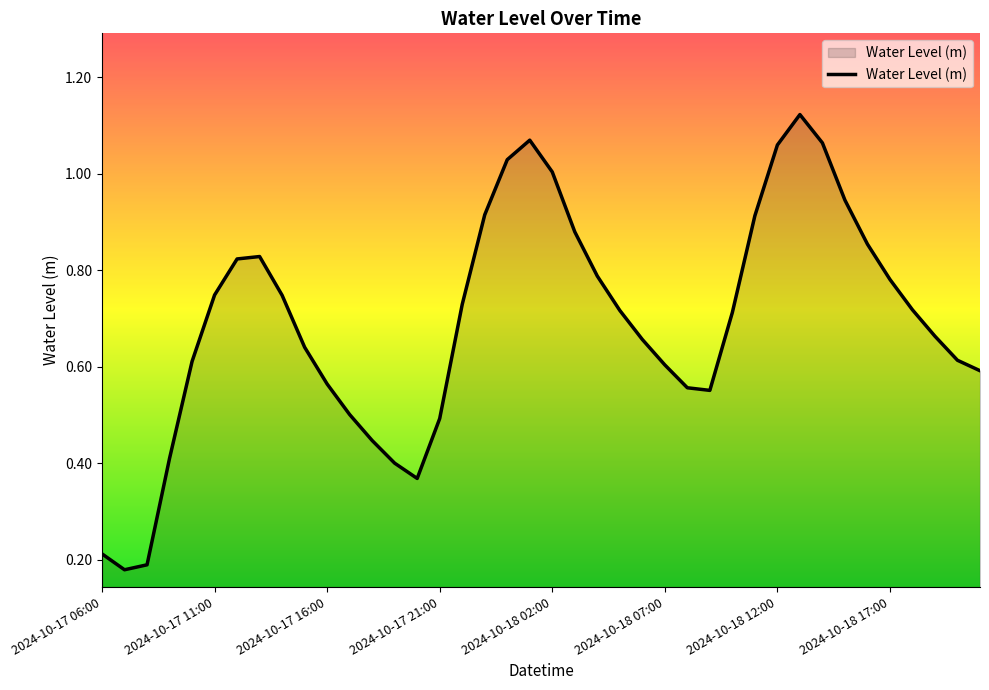

What is the change in value from 2024-10-17 21:00 to 2024-10-18 07:00?

+0.1